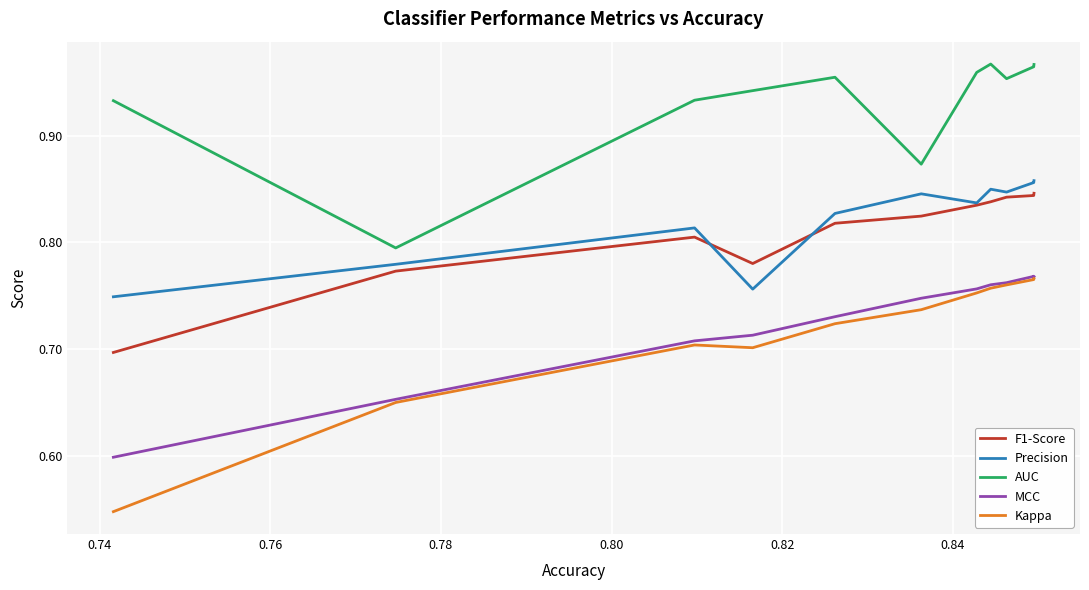

Rank the series at 0.80 from lowest to highest value.

Kappa, MCC, F1-Score, Precision, AUC